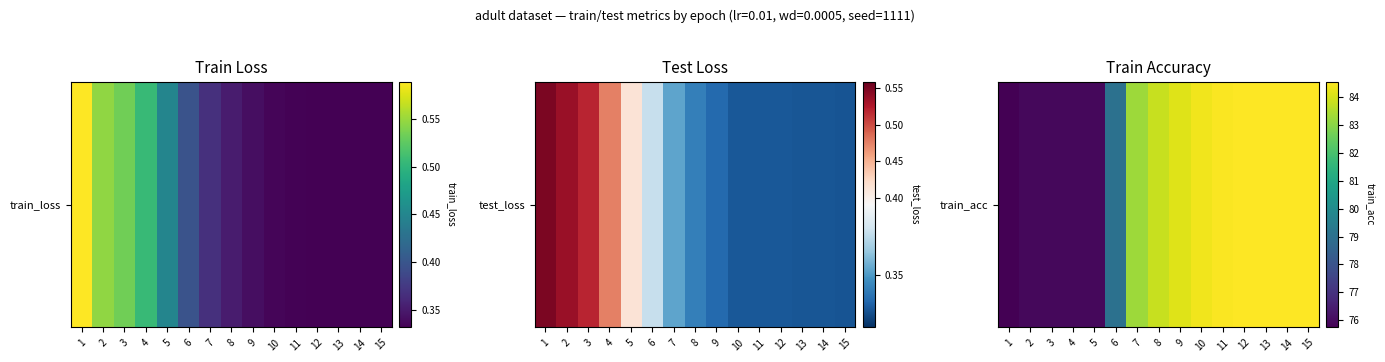

The chart shows a value of 84.4 at 10. True or false?

True